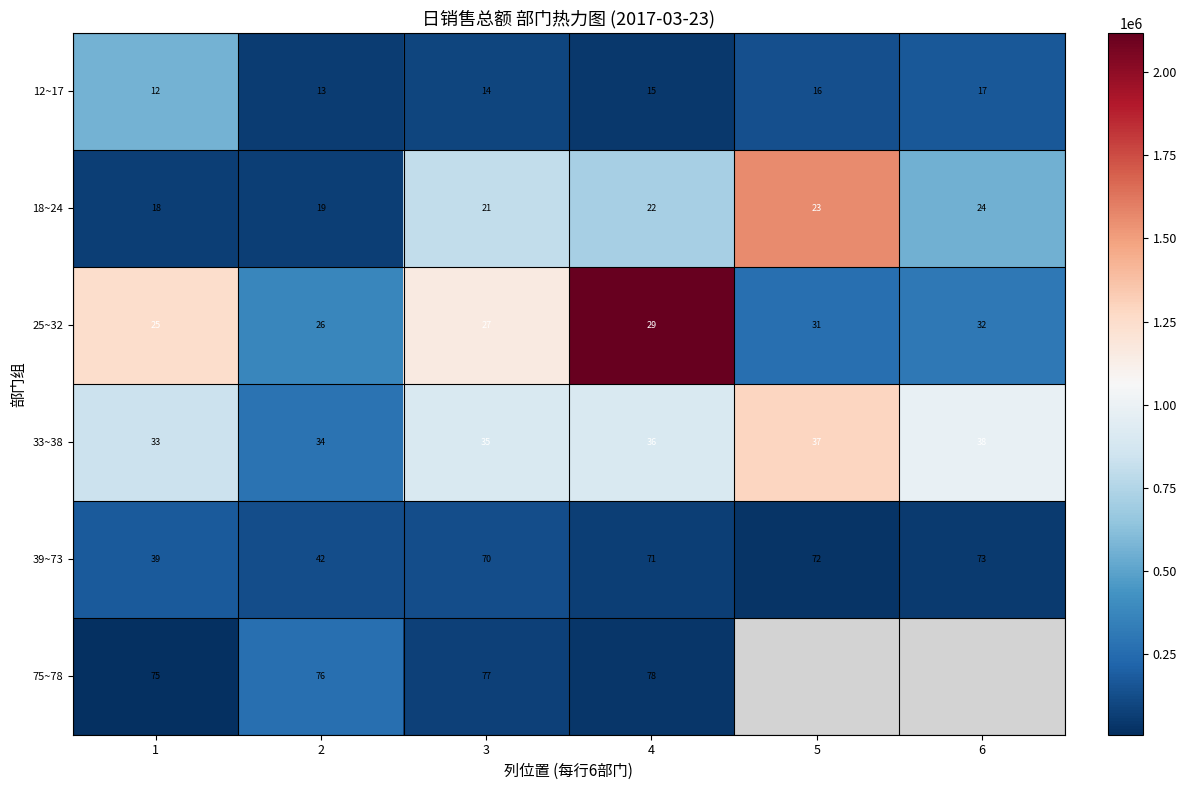

Is the value of 75~78 at 3 greater than the value of 39~73 at 2?

Yes